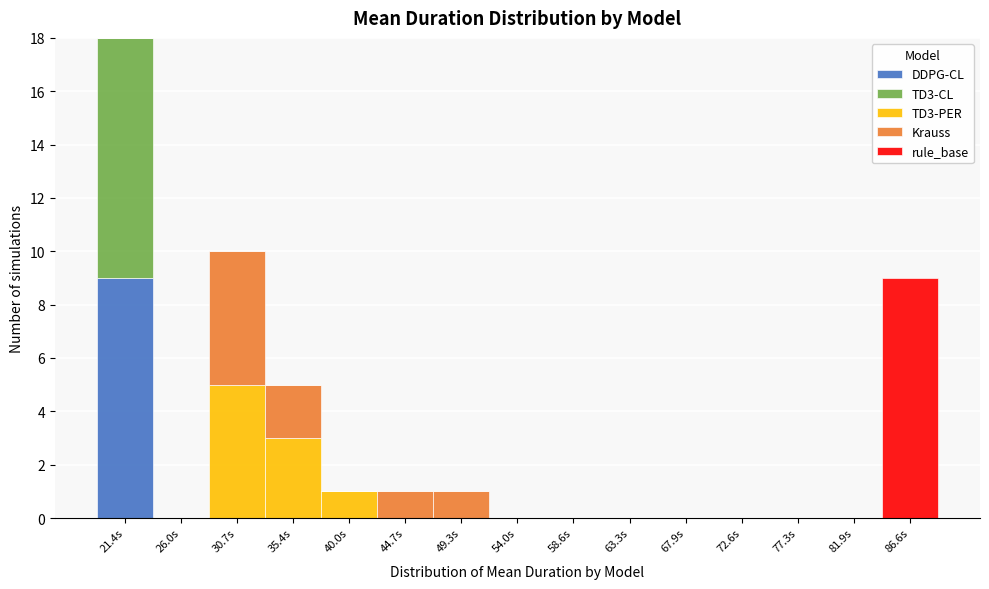

Reading left to right, transcribe this chart: for each stacked bar, give the range it covers on the x-axis and its total height. Neither the bar edges nor the heights are printed on the chart, so give them approximately, as read against the axes.

19.0 to 23.5: 18
23.5 to 28.5: 0
28.5 to 33.0: 10
33.0 to 37.5: 5
37.5 to 42.5: 1
42.5 to 47.0: 1
47.0 to 51.5: 1
51.5 to 56.5: 0
56.5 to 61.0: 0
61.0 to 65.5: 0
65.5 to 70.5: 0
70.5 to 75.0: 0
75.0 to 79.5: 0
79.5 to 84.0: 0
84.0 to 89.0: 9